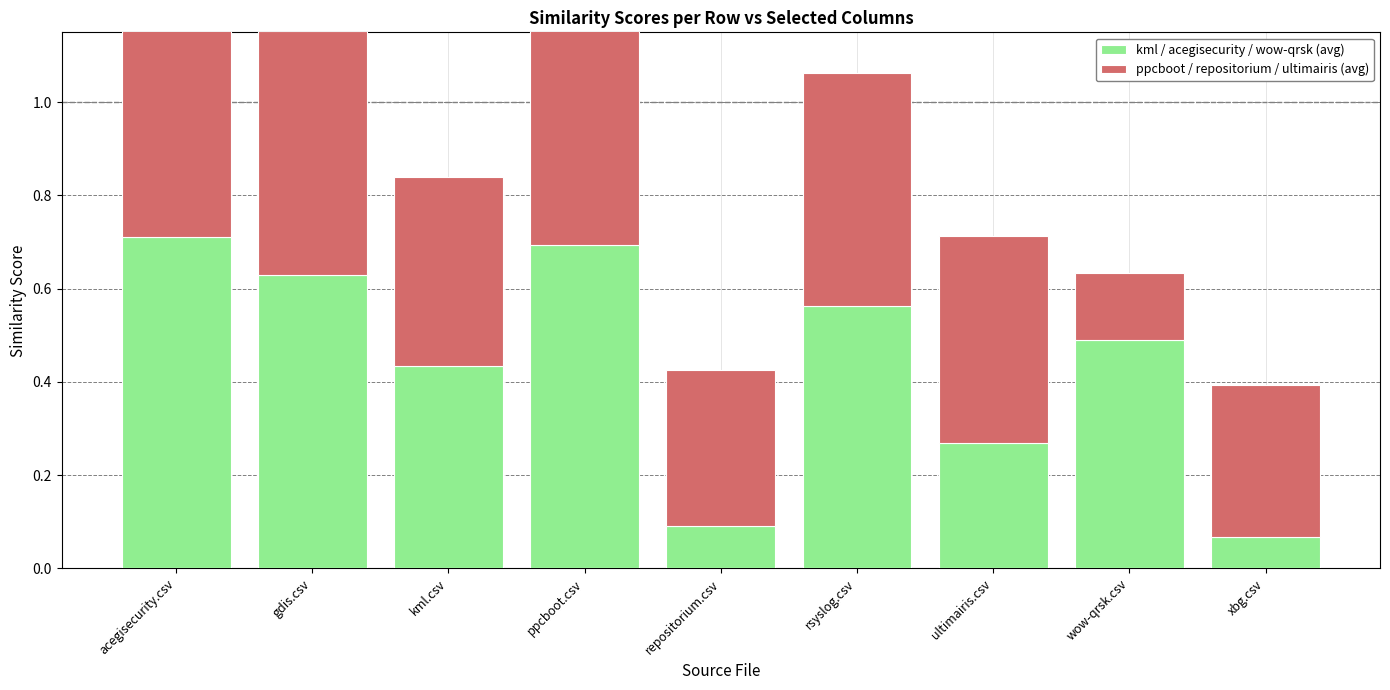

What is the label of the 9th bar from the right?

acegisecurity.csv